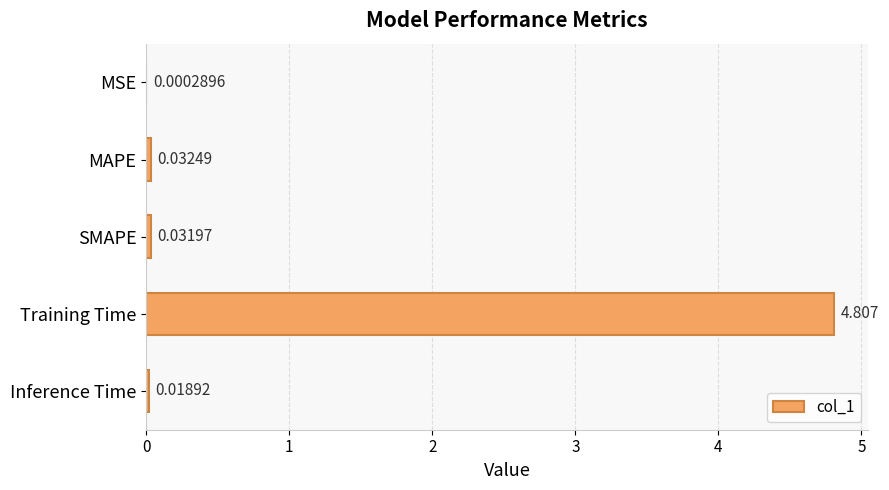

Between Training Time and MAPE, which is larger?

Training Time